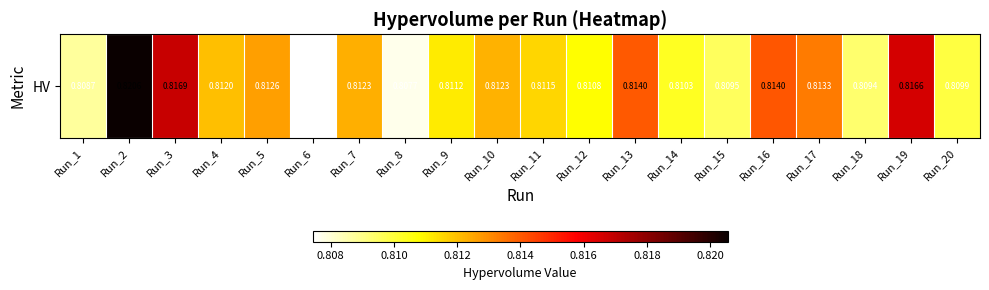

The value at Run_17 is 1.4. True or false?

False